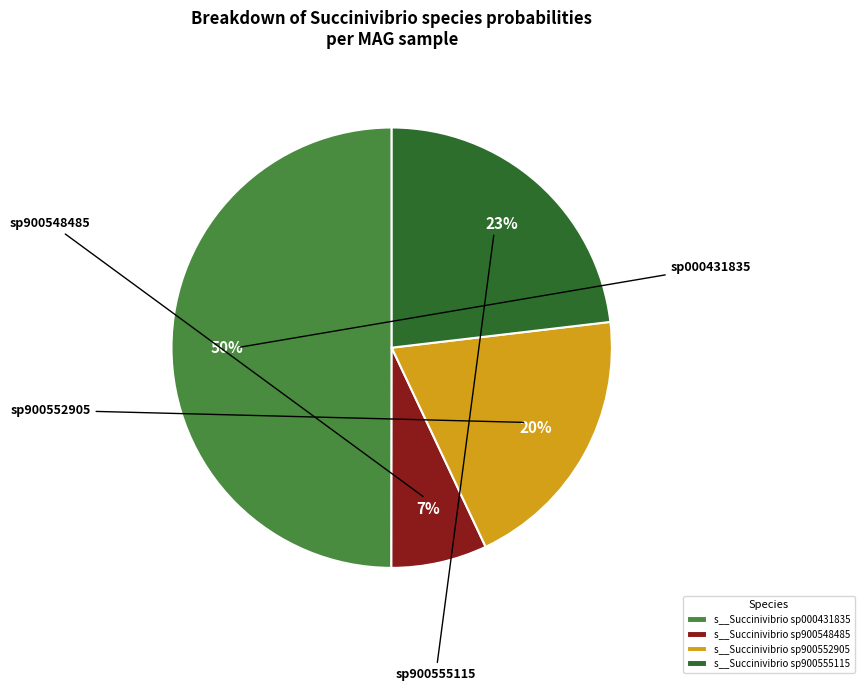

To the nearest percent, what portion does s__Succinivibrio sp900548485 represent?

7%